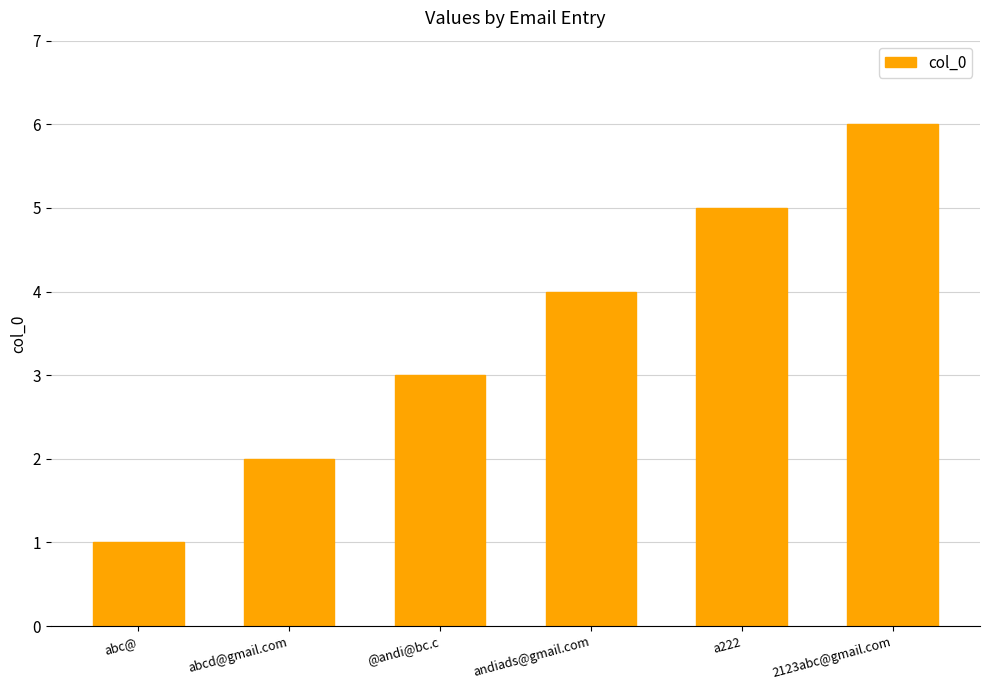

At which label is the value closest to 3?

@andi@bc.c